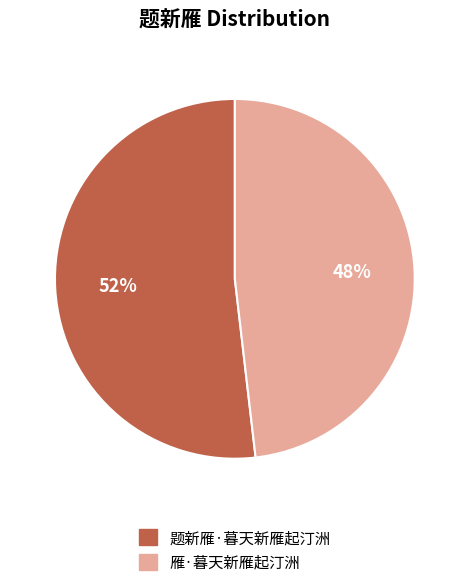

Between 题新雁·暮天新雁起汀洲 and 雁·暮天新雁起汀洲, which is larger?

题新雁·暮天新雁起汀洲